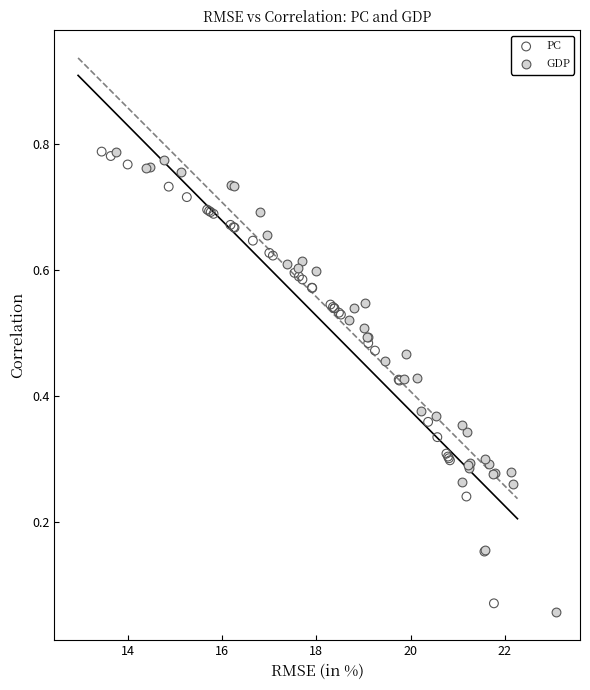

What are all the series names shown in the legend?

PC, GDP